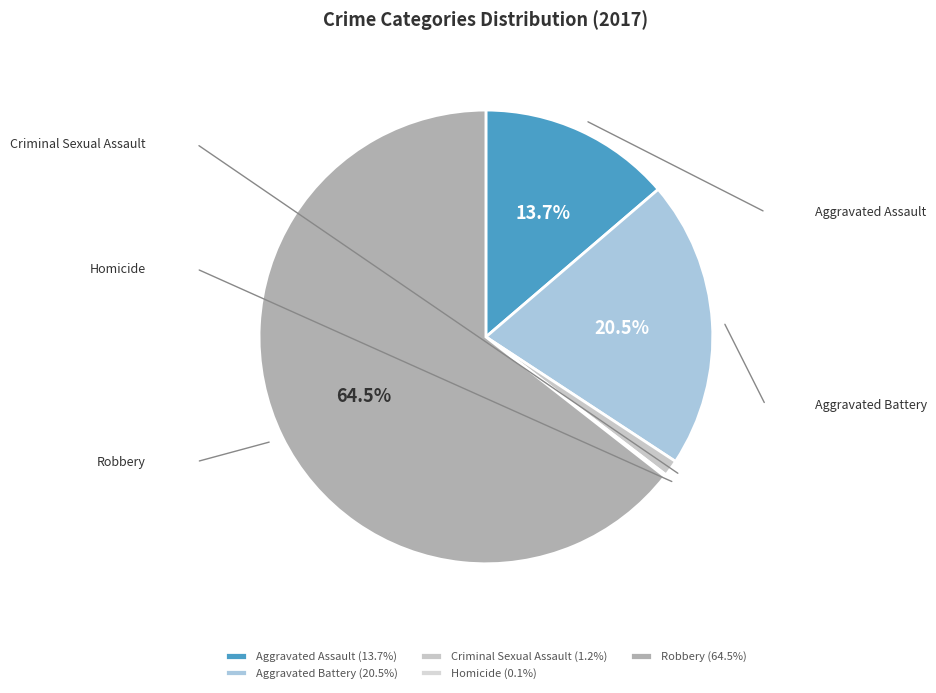

Rank the categories by value from lowest to highest.

Homicide, Criminal Sexual Assault, Aggravated Assault, Aggravated Battery, Robbery